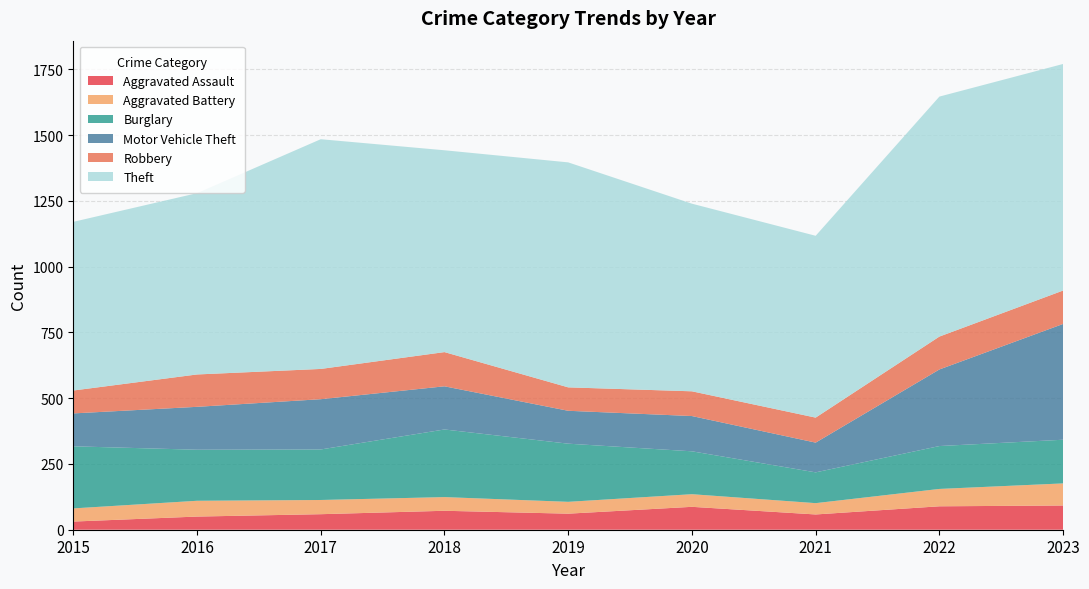

Reading right to left, what are all the values shown in this chart?

Aggravated Assault: 2023=92	2022=89	2021=58	2020=87	2019=61	2018=72	2017=59	2016=50	2015=31
Aggravated Battery: 2023=84	2022=66	2021=43	2020=48	2019=45	2018=52	2017=54	2016=60	2015=50
Burglary: 2023=166	2022=163	2021=117	2020=163	2019=221	2018=257	2017=192	2016=194	2015=236
Motor Vehicle Theft: 2023=440	2022=291	2021=113	2020=134	2019=125	2018=164	2017=191	2016=163	2015=125
Robbery: 2023=127	2022=125	2021=95	2020=94	2019=89	2018=130	2017=115	2016=123	2015=87
Theft: 2023=861	2022=912	2021=691	2020=713	2019=855	2018=767	2017=873	2016=689	2015=641